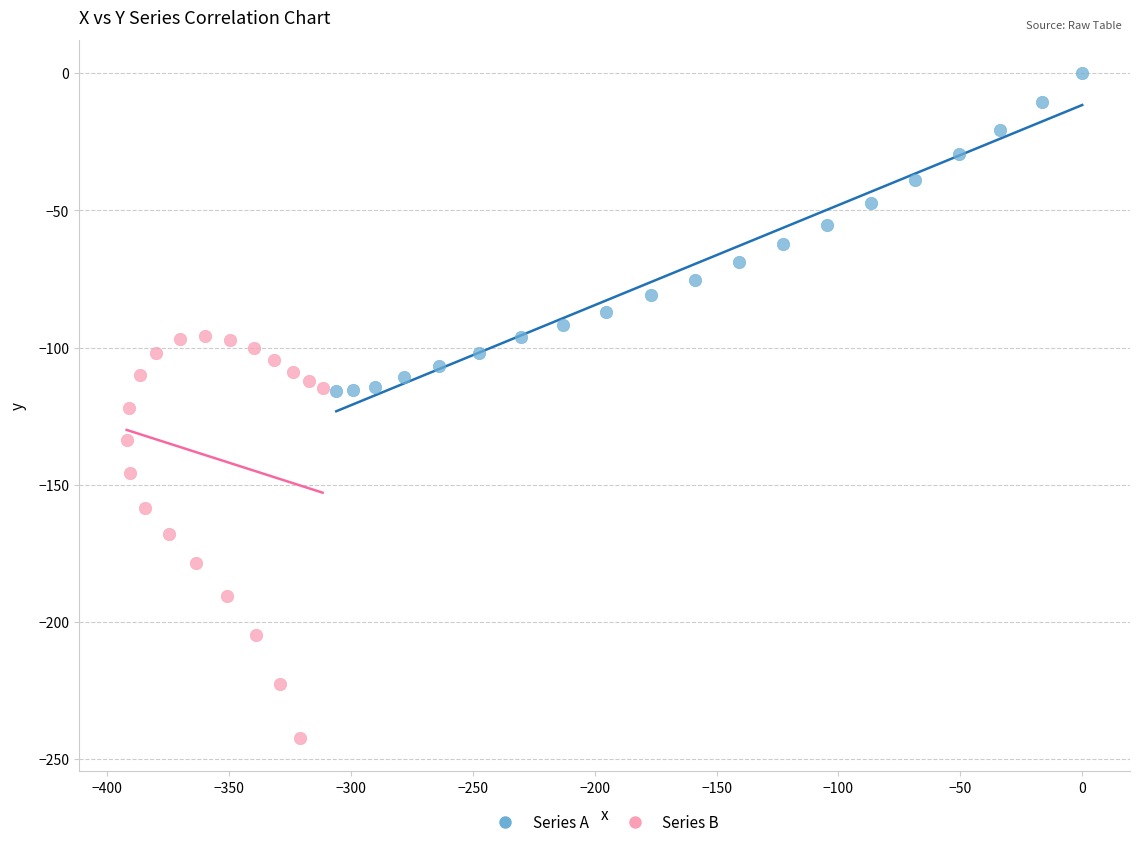

Which series reaches the maximum Y coordinate?

Series A